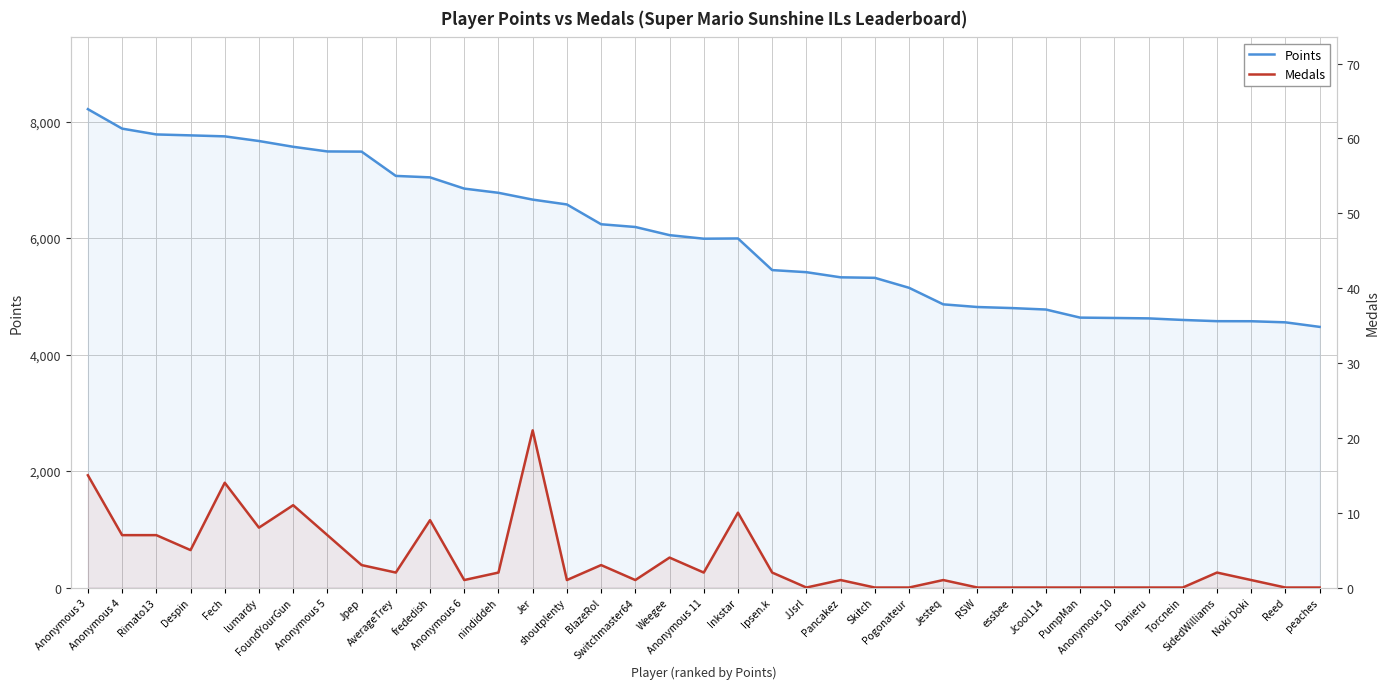

Does the chart have visible grid lines?

Yes